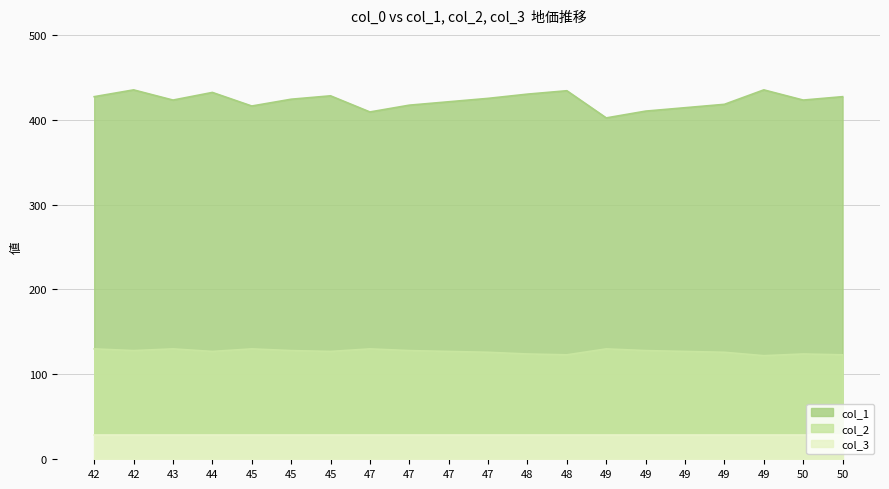

The col_2 series shows 39 at 47. True or false?

False